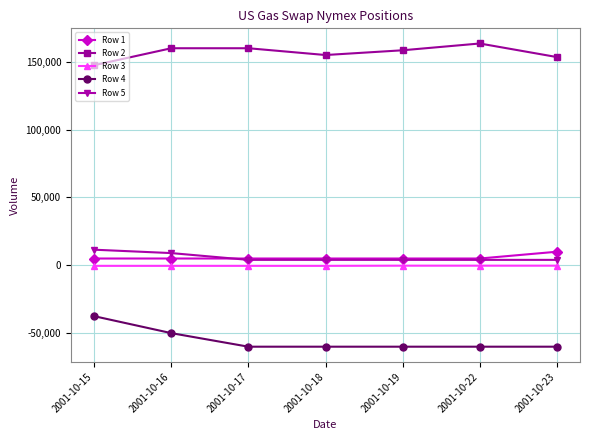

What is the total value across all series at 2001-10-16?

123590